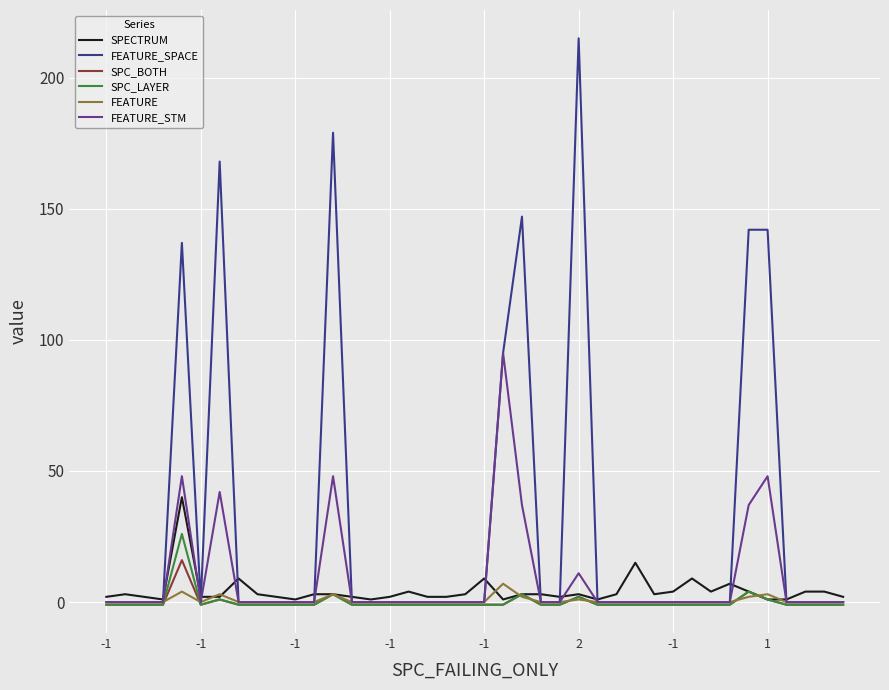

Reading left to right, extract all data points from this chart.

SPECTRUM: 2	3	2	1	40	2	2	9	3	2	1	3	3	2	1	2	4	2	2	3	9	1	3	3	2	3	1	3	15	3	4	9	4	7	4	1	1	4	4	2
FEATURE_SPACE: 0	0	0	0	137	0	168	0	0	0	0	0	179	0	0	0	0	0	0	0	0	95	147	0	0	215	0	0	0	0	0	0	0	0	142	142	0	0	0	0
SPC_BOTH: -1	-1	-1	-1	16	-1	1	-1	-1	-1	-1	-1	3	-1	-1	-1	-1	-1	-1	-1	-1	-1	3	-1	-1	2	-1	-1	-1	-1	-1	-1	-1	-1	4	1	-1	-1	-1	-1
SPC_LAYER: -1	-1	-1	-1	26	-1	1	-1	-1	-1	-1	-1	3	-1	-1	-1	-1	-1	-1	-1	-1	-1	3	-1	-1	2	-1	-1	-1	-1	-1	-1	-1	-1	4	1	-1	-1	-1	-1
FEATURE: 0	0	0	0	4	0	3	0	0	0	0	0	3	0	0	0	0	0	0	0	0	7	2	0	0	1	0	0	0	0	0	0	0	0	2	3	0	0	0	0
FEATURE_STM: 0	0	0	0	48	0	42	0	0	0	0	0	48	0	0	0	0	0	0	0	0	95	37	0	0	11	0	0	0	0	0	0	0	0	37	48	0	0	0	0